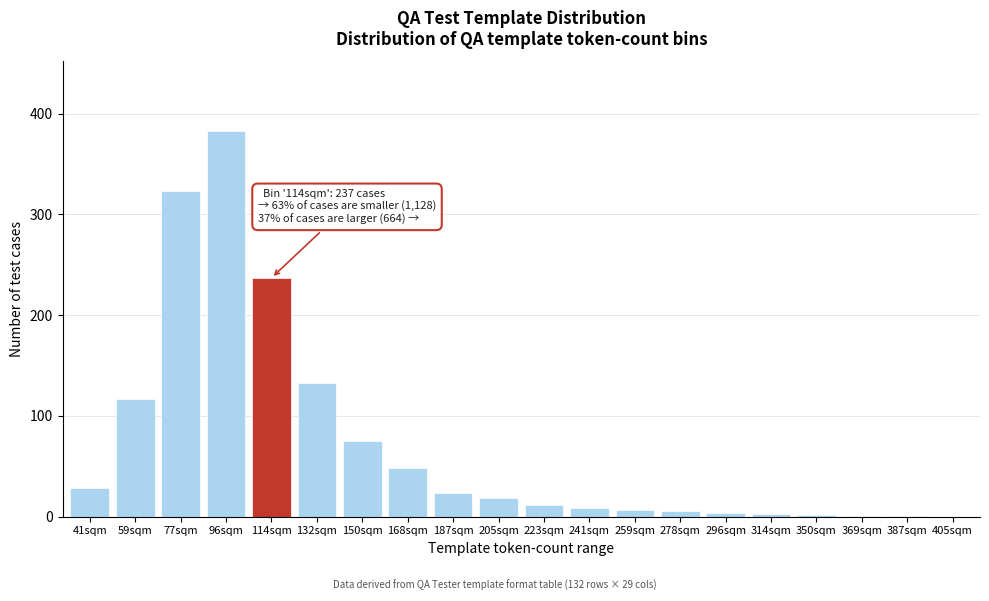

Approximately how many times larger is the value at 96sqm compared to 41sqm?

13.7